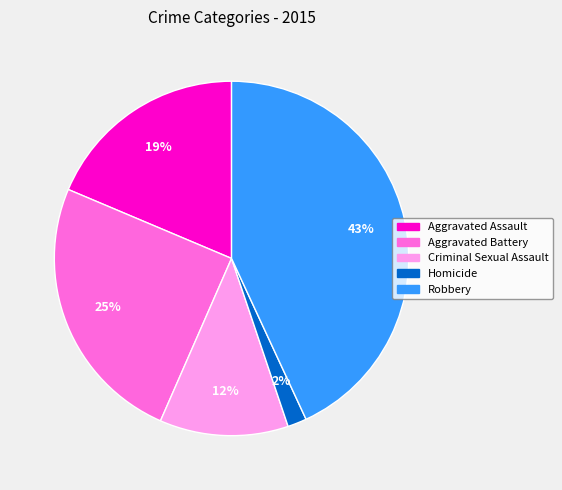

Which category has the biggest portion of the pie?

Robbery